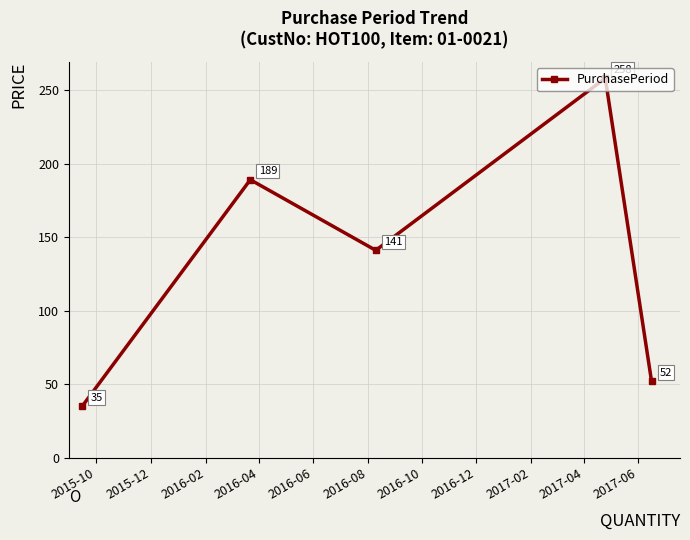

True or false: the data has more than 2 interior local peaks.

False